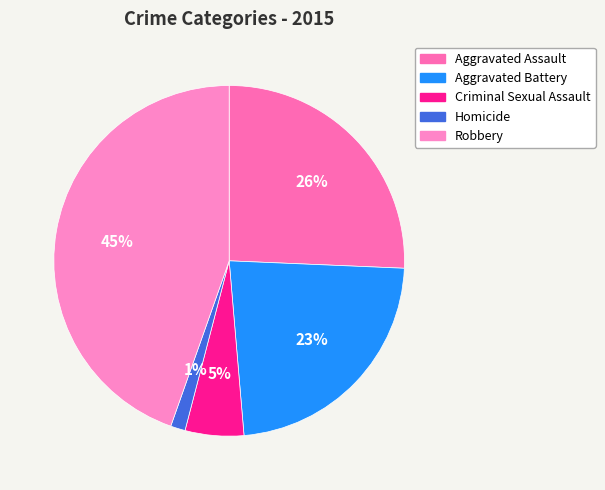

Which category has the smallest portion of the pie?

Homicide